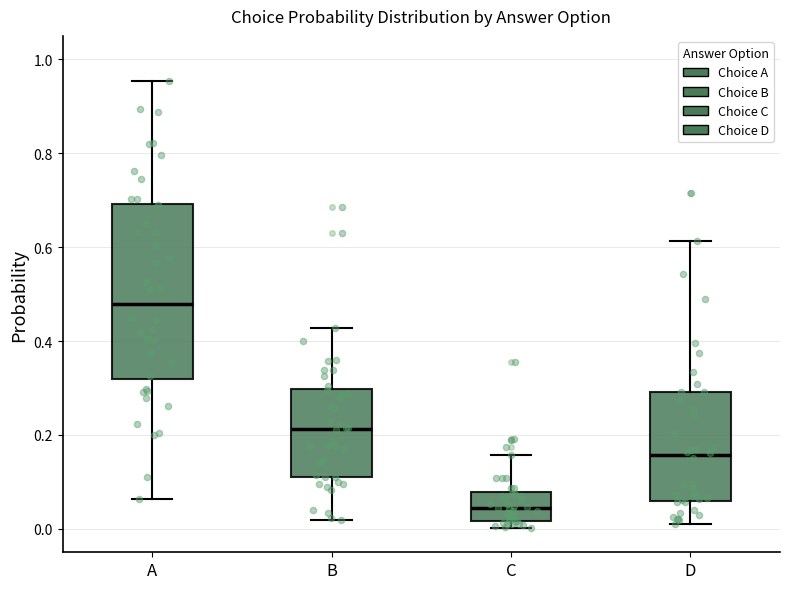

Reading left to right, transcribe this box plot: for each box, give where its median line is, the range the box spans, and where its two whiskers end, as read against the y-axis. The values are not printed on the chart, so give them approximately, as read against the axis.

A: median 0.48, box 0.32 to 0.70, whiskers 0.06 to 0.96
B: median 0.22, box 0.12 to 0.30, whiskers 0.02 to 0.42
C: median 0.04, box 0.02 to 0.08, whiskers 0.00 to 0.16
D: median 0.16, box 0.06 to 0.30, whiskers 0.02 to 0.62